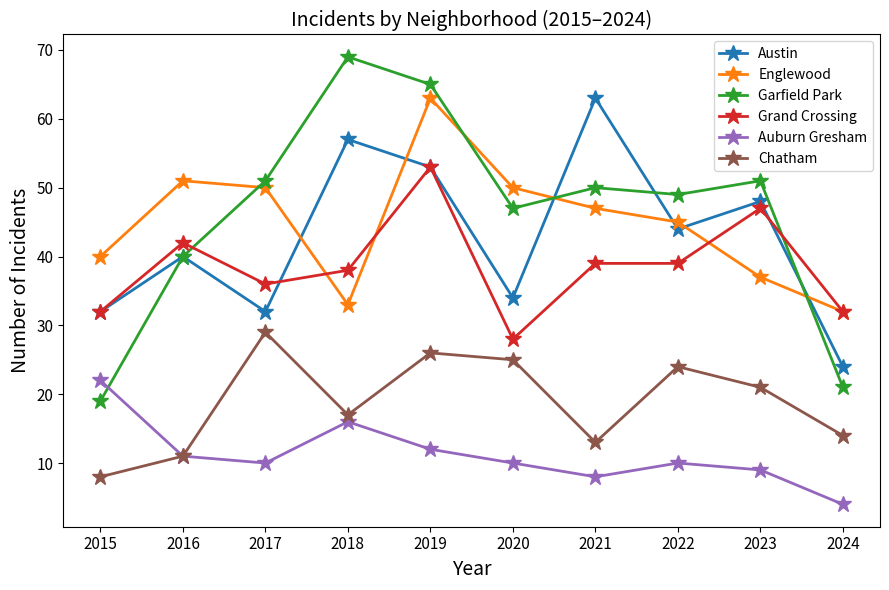

What is the value of the Austin point at the 5th from the left?

53